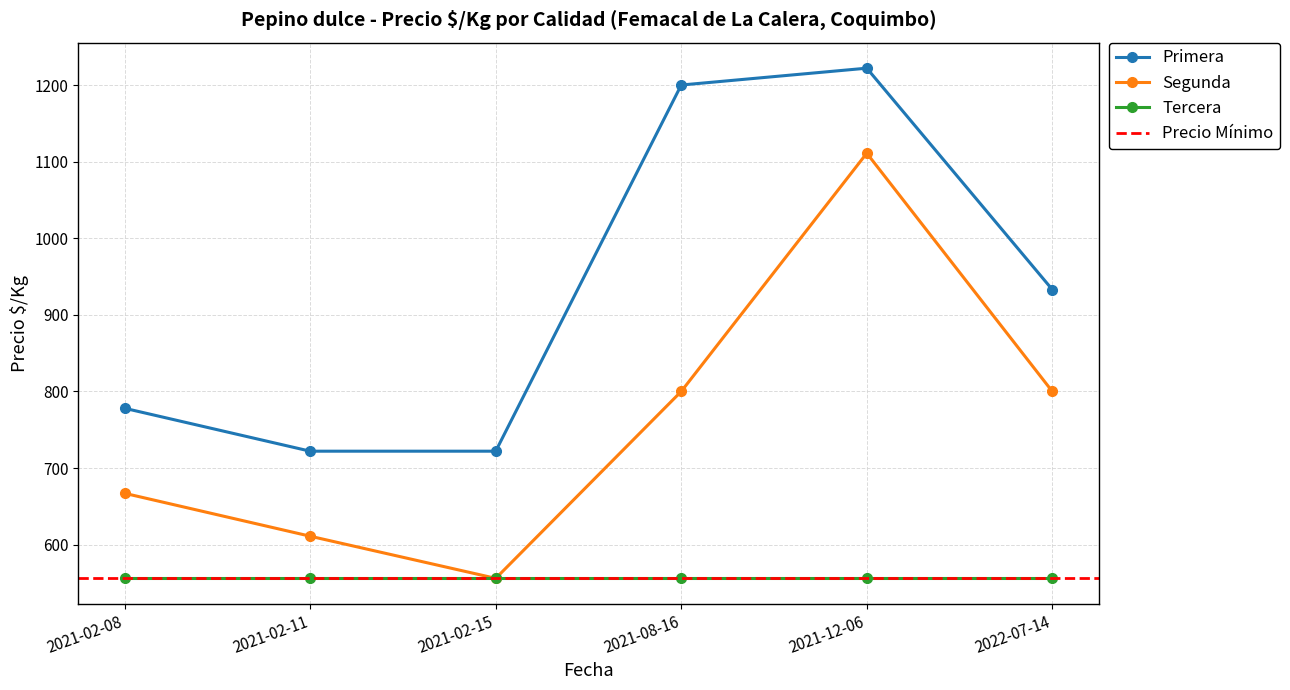

Reading left to right, transcribe all the data shown in this chart.

Primera: 2021-12-06=1222	2021-02-15=722	2021-02-11=722	2021-02-08=778	2021-08-16=1200	2022-07-14=933
Segunda: 2021-12-06=1111	2021-02-15=556	2021-02-11=611	2021-02-08=667	2021-08-16=800	2022-07-14=800
Tercera: 2021-12-06=556	2021-02-15=556	2021-02-11=556	2021-02-08=556	2021-08-16=556	2022-07-14=556